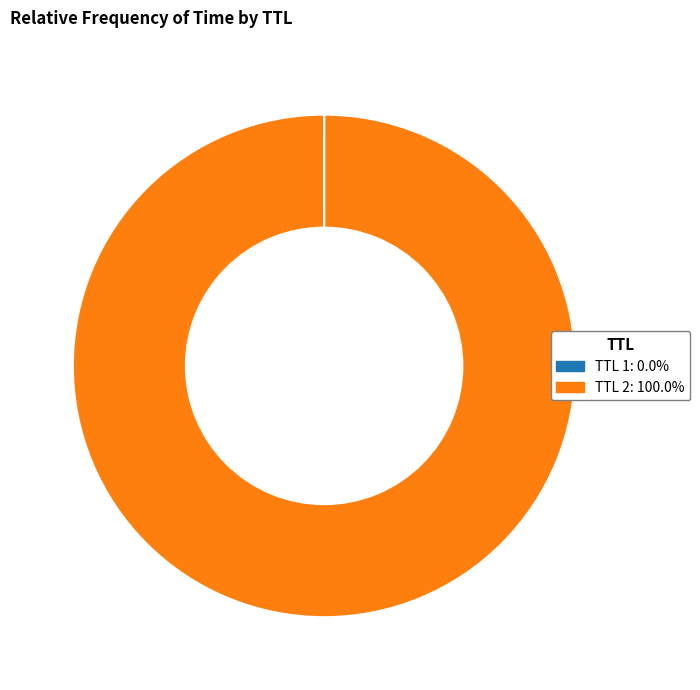

Is there any slice that represents more than half of the pie?

Yes